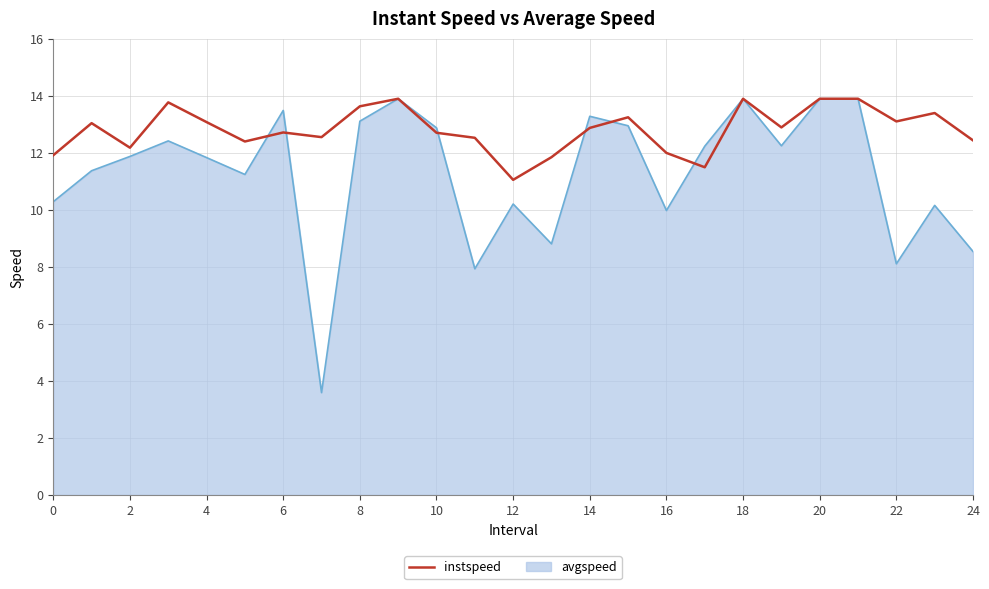

Which series has the widest spread of values?

avgspeed